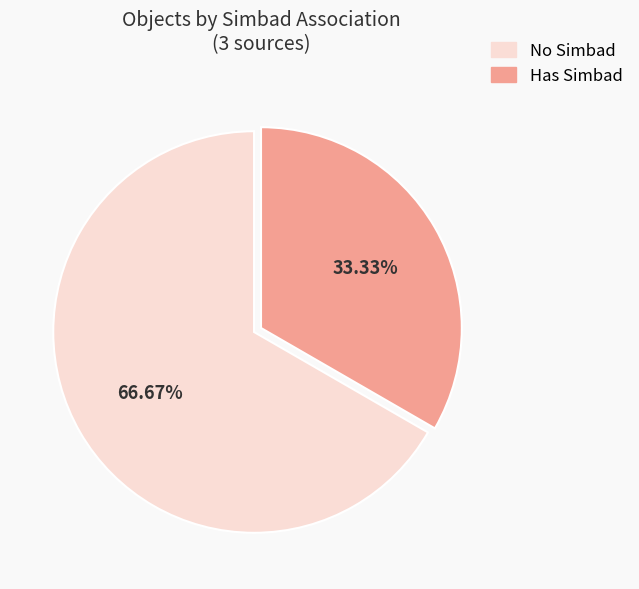

Is there a majority slice in this chart?

Yes